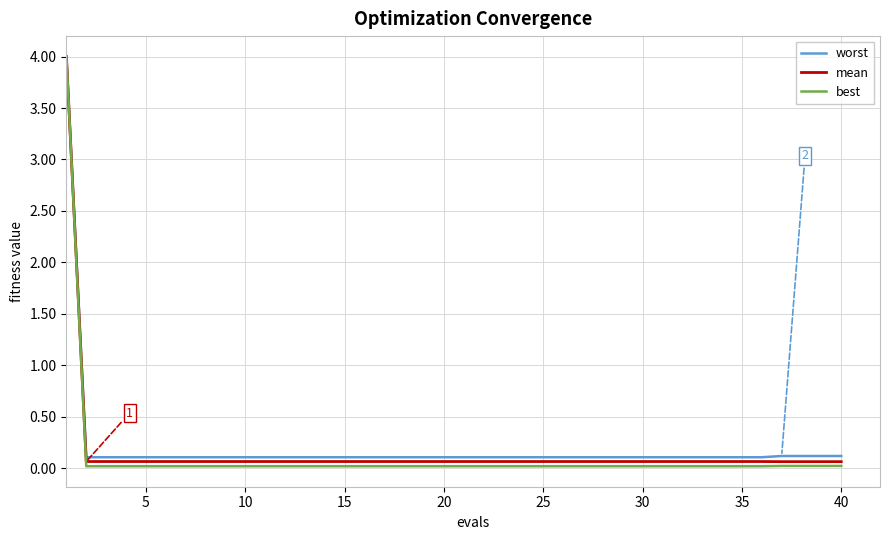

What is the highest value of the worst series?

4.0